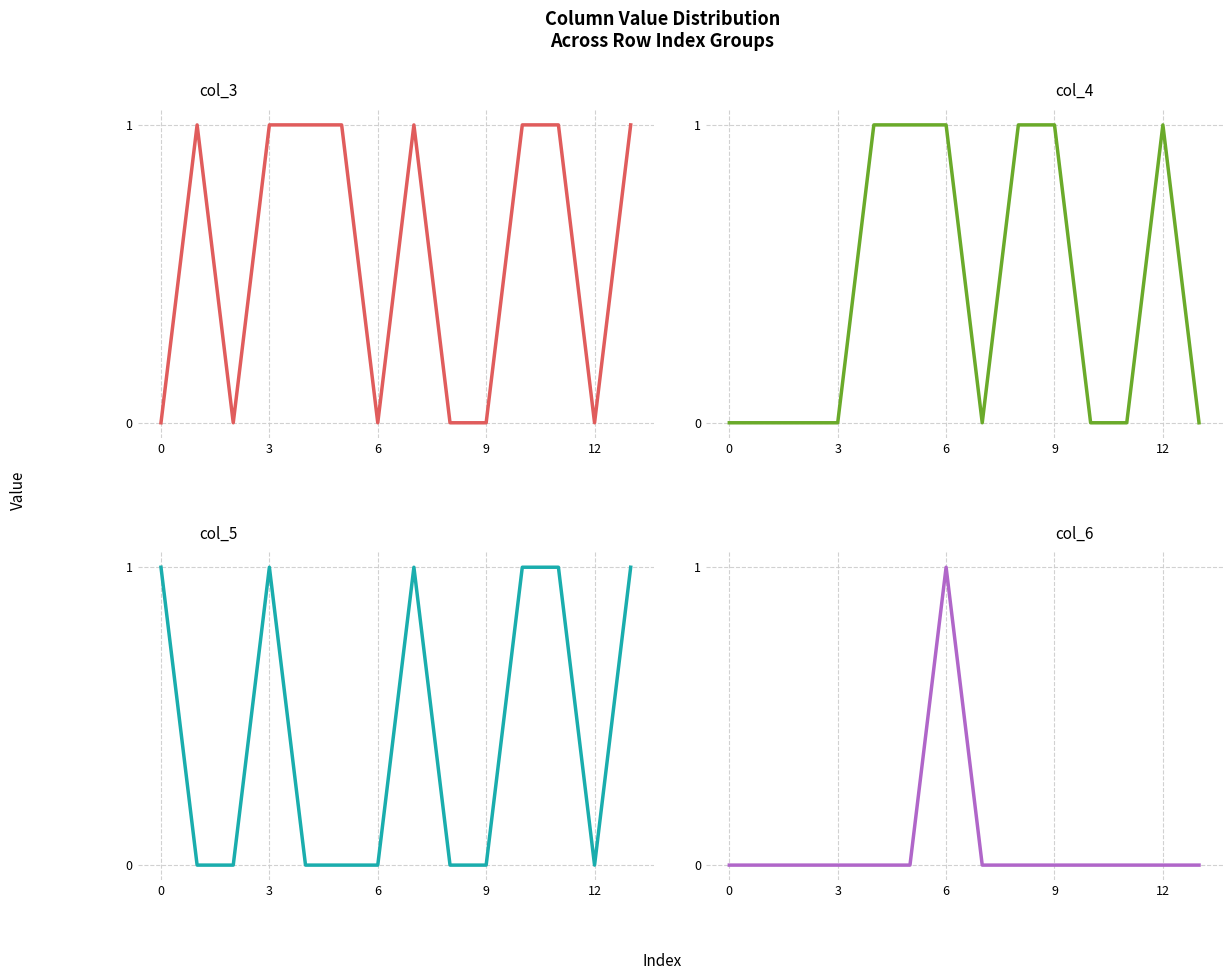

How many col_6 values are between 0 and 1?

14